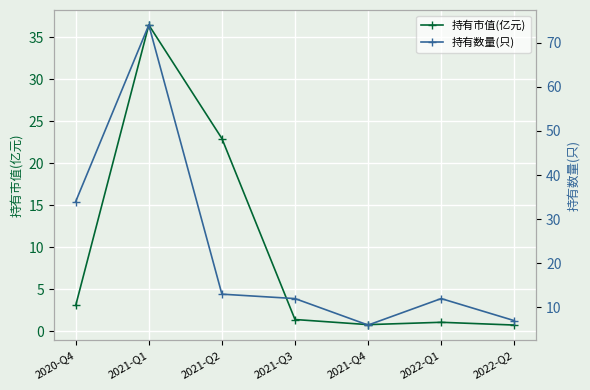

What are all the series names shown in the legend?

持有市值(亿元), 持有数量(只)